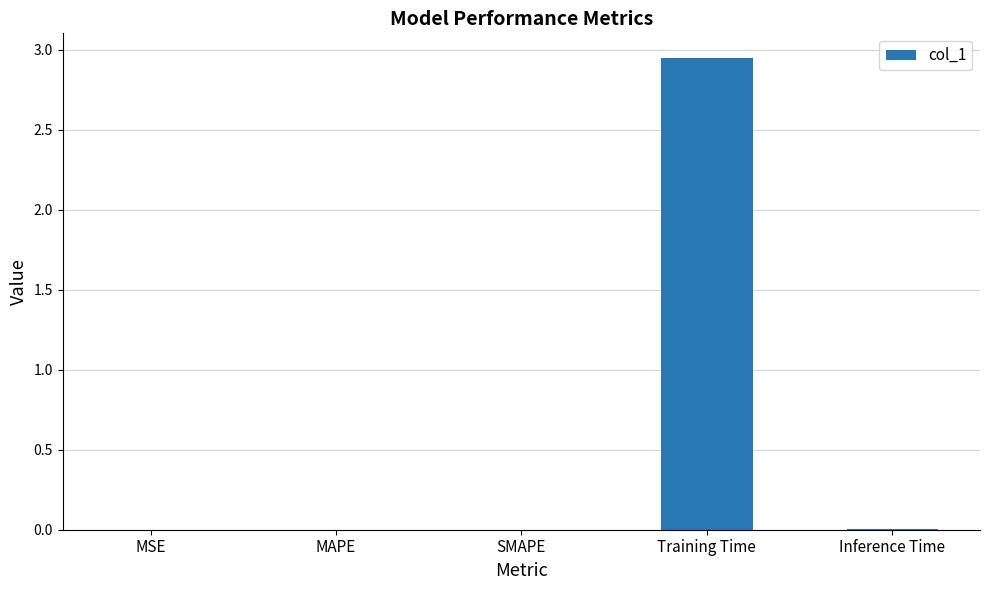

Which category has the highest value across all series?

Training Time